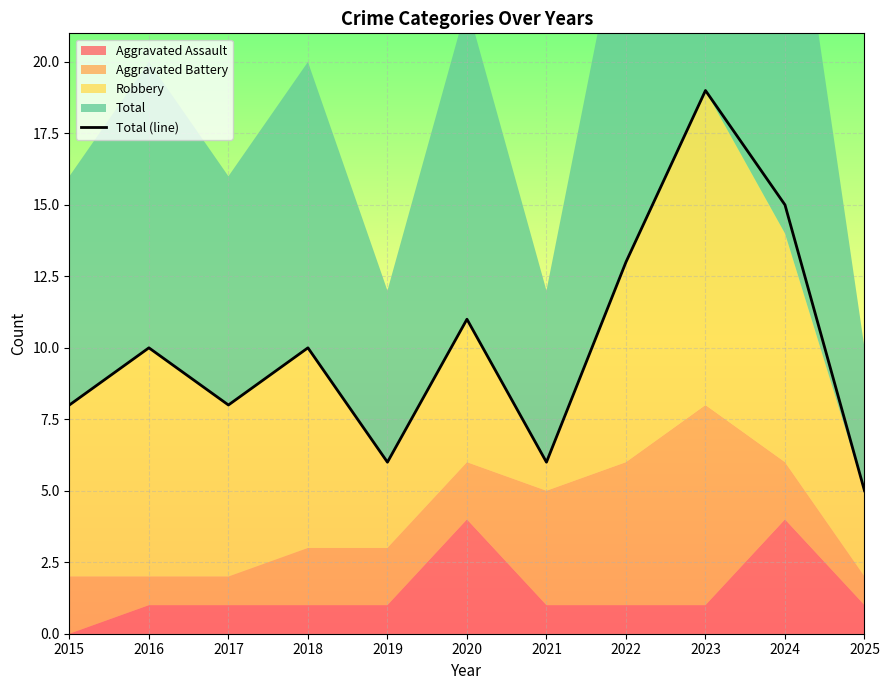

At which label does Total (line) reach its minimum?

2025